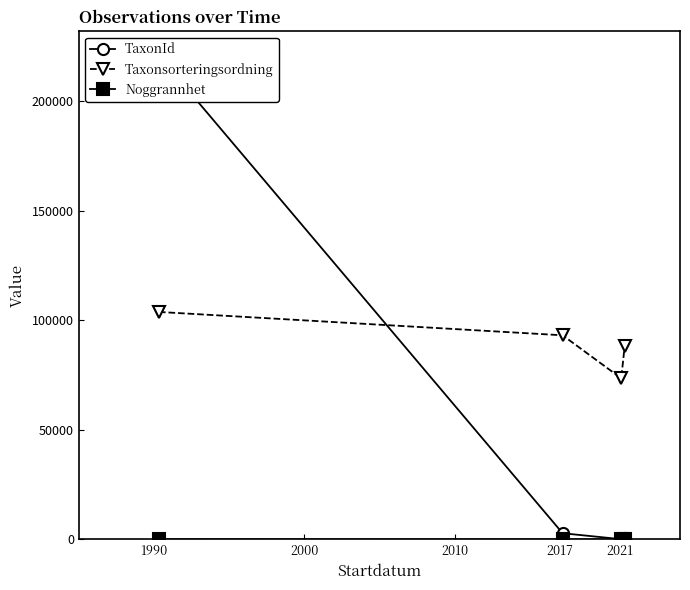

What is the total value across all series at 1990?

324698